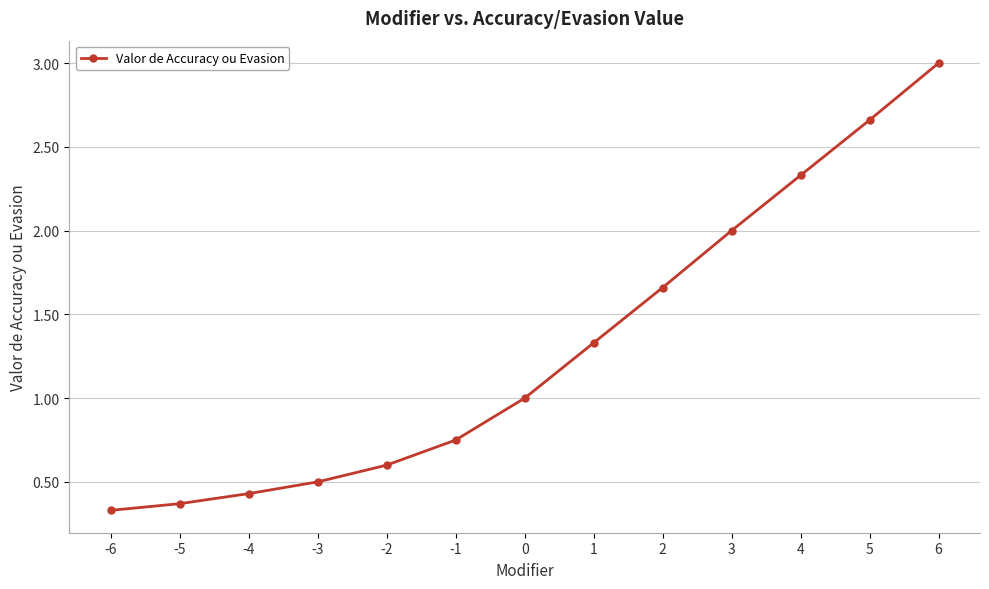

What is the change in value from -5 to 4?

+2.0